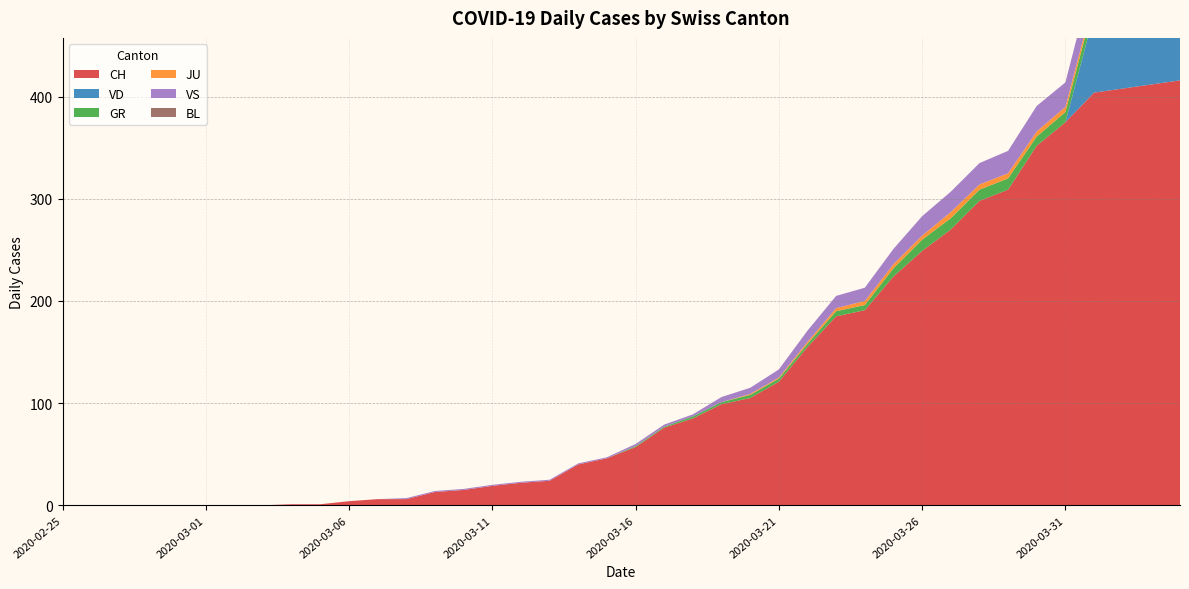

Reading left to right, extract all data points from this chart.

CH: 2020-02-25=0	2020-02-26=0	2020-02-27=0	2020-02-28=0	2020-02-29=0	2020-03-01=0	2020-03-02=0	2020-03-03=0	2020-03-04=1	2020-03-05=1	2020-03-06=4	2020-03-07=6	2020-03-08=6	2020-03-09=13	2020-03-10=15	2020-03-11=19	2020-03-12=22	2020-03-13=24	2020-03-14=40	2020-03-15=46	2020-03-16=57	2020-03-17=76	2020-03-18=85	2020-03-19=99	2020-03-20=105	2020-03-21=121	2020-03-22=155	2020-03-23=185	2020-03-24=191	2020-03-25=224	2020-03-26=249	2020-03-27=270	2020-03-28=298	2020-03-29=309	2020-03-30=352	2020-03-31=375	2020-04-01=404	2020-04-02=408	2020-04-03=412	2020-04-04=416
VD: 2020-02-25=0	2020-02-26=0	2020-02-27=0	2020-02-28=0	2020-02-29=0	2020-03-01=0	2020-03-02=0	2020-03-03=0	2020-03-04=0	2020-03-05=0	2020-03-06=0	2020-03-07=0	2020-03-08=0	2020-03-09=0	2020-03-10=0	2020-03-11=0	2020-03-12=0	2020-03-13=0	2020-03-14=0	2020-03-15=0	2020-03-16=0	2020-03-17=0	2020-03-18=0	2020-03-19=0	2020-03-20=0	2020-03-21=0	2020-03-22=0	2020-03-23=0	2020-03-24=0	2020-03-25=0	2020-03-26=0	2020-03-27=0	2020-03-28=0	2020-03-29=0	2020-03-30=0	2020-03-31=0	2020-04-01=77	2020-04-02=76	2020-04-03=73	2020-04-04=77
GR: 2020-02-25=0	2020-02-26=0	2020-02-27=0	2020-02-28=0	2020-02-29=0	2020-03-01=0	2020-03-02=0	2020-03-03=0	2020-03-04=0	2020-03-05=0	2020-03-06=0	2020-03-07=0	2020-03-08=0	2020-03-09=0	2020-03-10=0	2020-03-11=0	2020-03-12=0	2020-03-13=0	2020-03-14=0	2020-03-15=0	2020-03-16=1	2020-03-17=1	2020-03-18=2	2020-03-19=2	2020-03-20=3	2020-03-21=3	2020-03-22=3	2020-03-23=5	2020-03-24=5	2020-03-25=8	2020-03-26=11	2020-03-27=11	2020-03-28=11	2020-03-29=11	2020-03-30=9	2020-03-31=10	2020-04-01=11	2020-04-02=11	2020-04-03=10	2020-04-04=10
JU: 2020-02-25=0	2020-02-26=0	2020-02-27=0	2020-02-28=0	2020-02-29=0	2020-03-01=0	2020-03-02=0	2020-03-03=0	2020-03-04=0	2020-03-05=0	2020-03-06=0	2020-03-07=0	2020-03-08=0	2020-03-09=0	2020-03-10=0	2020-03-11=0	2020-03-12=0	2020-03-13=0	2020-03-14=0	2020-03-15=0	2020-03-16=0	2020-03-17=0	2020-03-18=0	2020-03-19=0	2020-03-20=1	2020-03-21=1	2020-03-22=2	2020-03-23=3	2020-03-24=4	2020-03-25=4	2020-03-26=4	2020-03-27=6	2020-03-28=5	2020-03-29=5	2020-03-30=5	2020-03-31=5	2020-04-01=5	2020-04-02=3	2020-04-03=3	2020-04-04=3
VS: 2020-02-25=0	2020-02-26=0	2020-02-27=0	2020-02-28=0	2020-02-29=0	2020-03-01=0	2020-03-02=0	2020-03-03=0	2020-03-04=0	2020-03-05=0	2020-03-06=0	2020-03-07=0	2020-03-08=1	2020-03-09=1	2020-03-10=1	2020-03-11=1	2020-03-12=1	2020-03-13=1	2020-03-14=1	2020-03-15=1	2020-03-16=2	2020-03-17=2	2020-03-18=2	2020-03-19=5	2020-03-20=6	2020-03-21=8	2020-03-22=11	2020-03-23=12	2020-03-24=13	2020-03-25=15	2020-03-26=19	2020-03-27=20	2020-03-28=21	2020-03-29=22	2020-03-30=25	2020-03-31=24	2020-04-01=26	2020-04-02=28	2020-04-03=26	2020-04-04=28
BL: 2020-02-25=0	2020-02-26=0	2020-02-27=0	2020-02-28=0	2020-02-29=0	2020-03-01=0	2020-03-02=0	2020-03-03=0	2020-03-04=0	2020-03-05=0	2020-03-06=0	2020-03-07=0	2020-03-08=0	2020-03-09=0	2020-03-10=0	2020-03-11=0	2020-03-12=0	2020-03-13=0	2020-03-14=0	2020-03-15=0	2020-03-16=0	2020-03-17=0	2020-03-18=0	2020-03-19=0	2020-03-20=0	2020-03-21=0	2020-03-22=0	2020-03-23=0	2020-03-24=0	2020-03-25=0	2020-03-26=0	2020-03-27=0	2020-03-28=0	2020-03-29=0	2020-03-30=0	2020-03-31=0	2020-04-01=0	2020-04-02=0	2020-04-03=0	2020-04-04=0